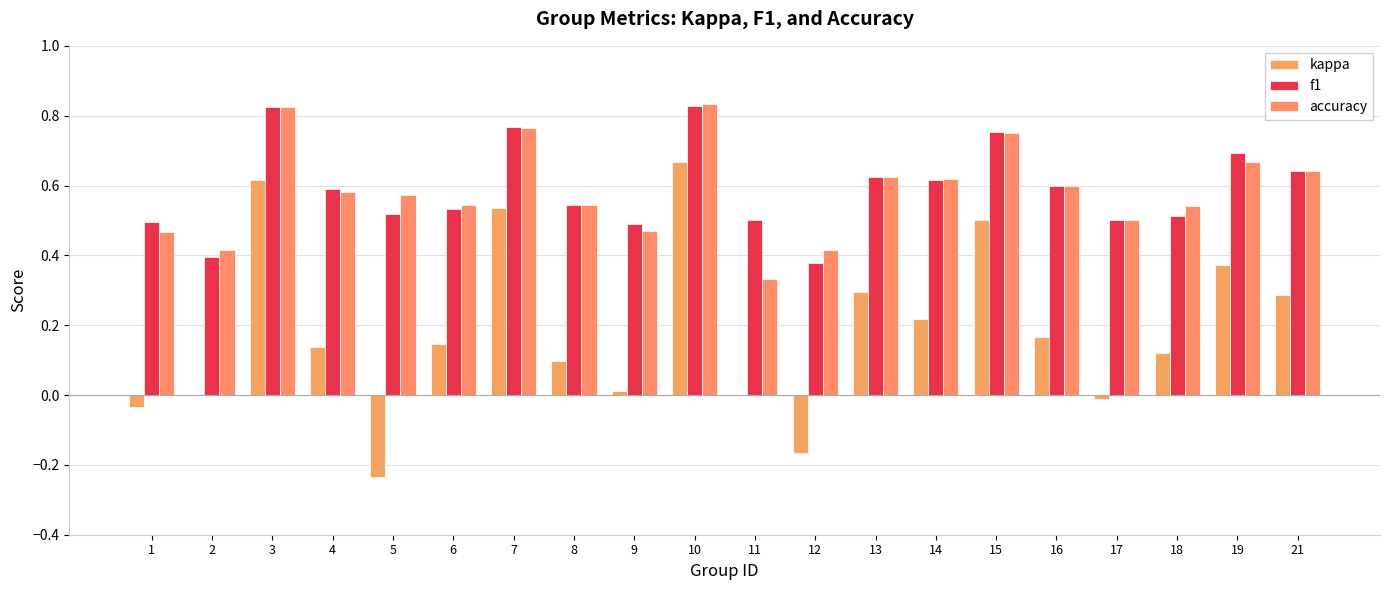

What is the greatest value displayed?

0.8